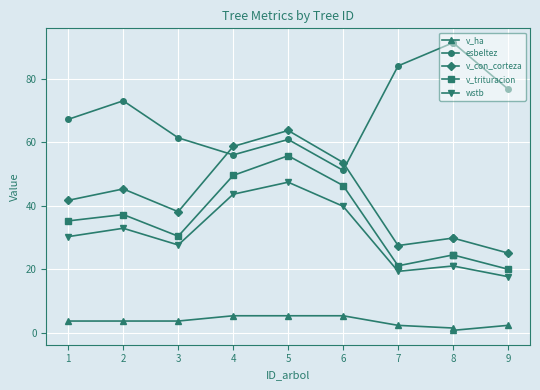

Between 1 and 4, which series saw the biggest shift?

v_con_corteza